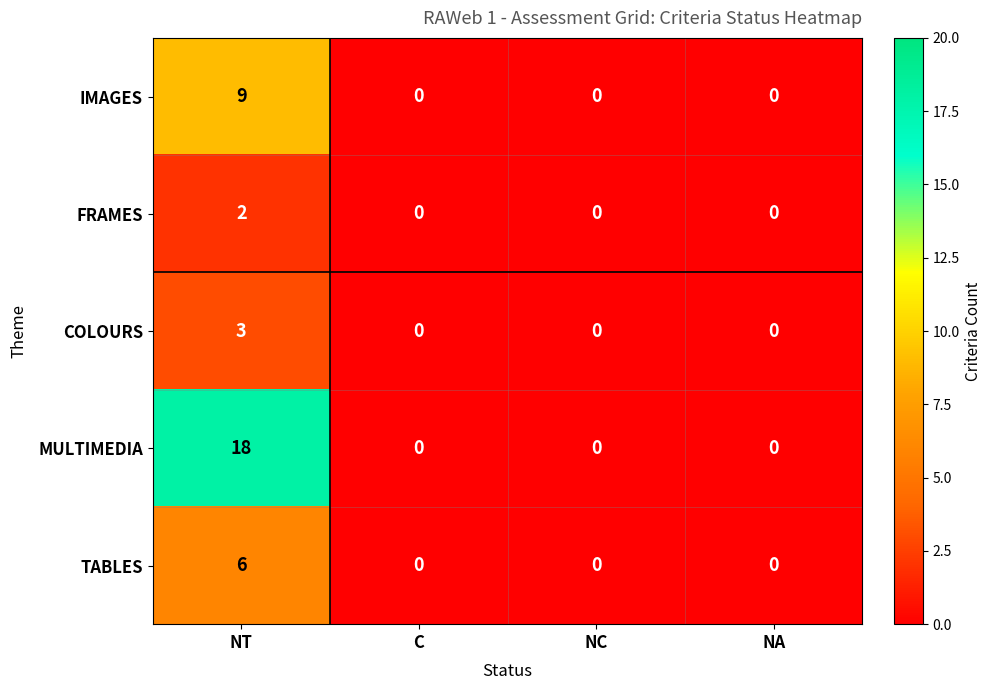

Is it true that COLOURS equals 0 at NA?

True